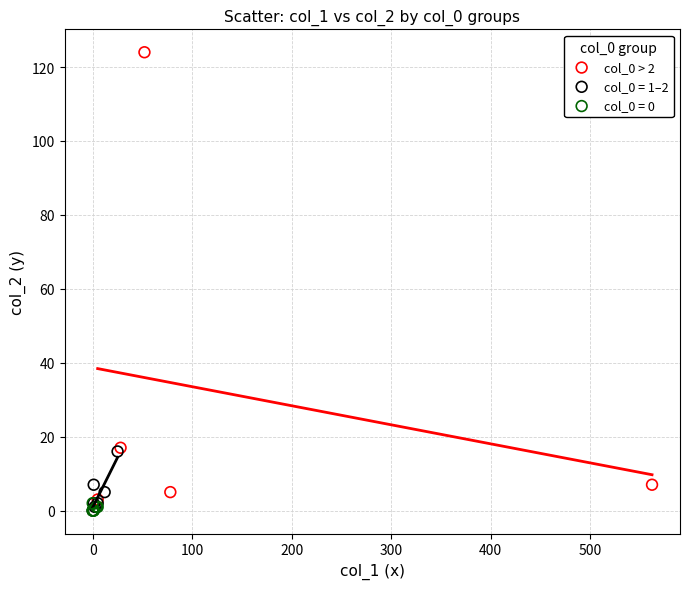

Which series reaches the maximum Y coordinate?

col_0 > 2